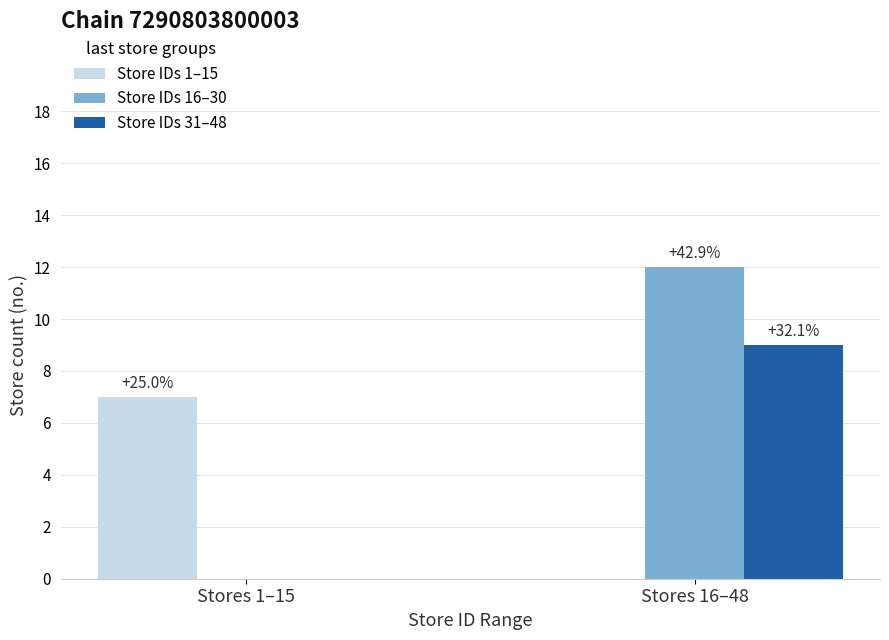

Does the chart contain stacked bars?

No